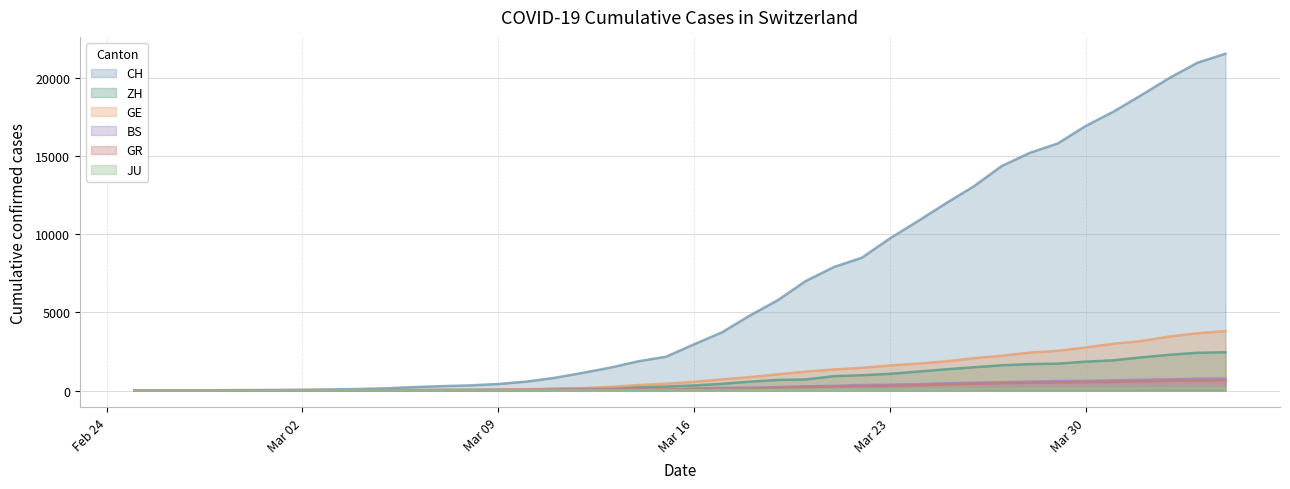

Which series has the largest range (max minus min)?

CH